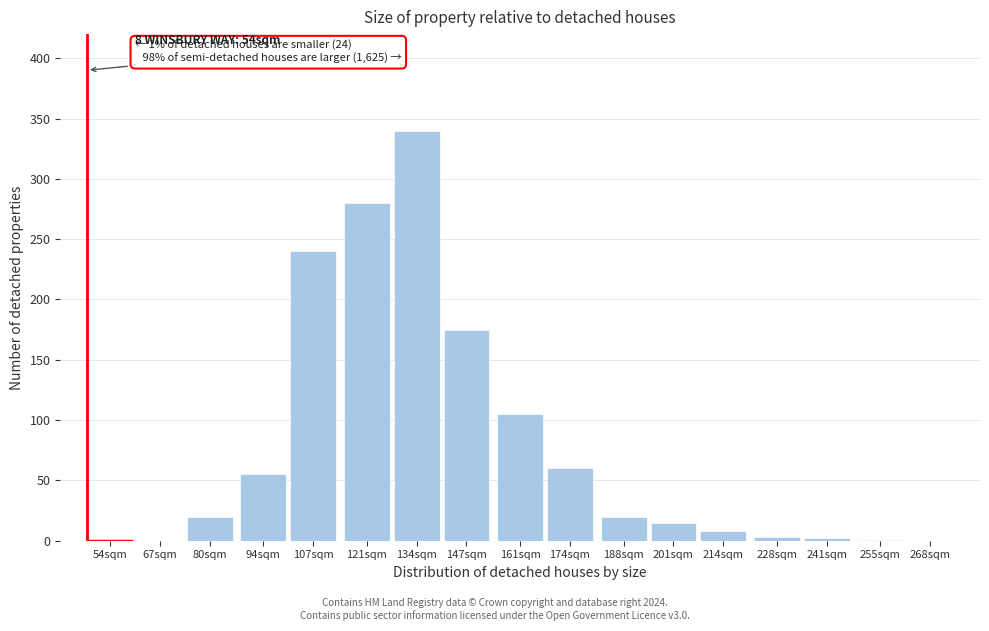

At which category does the chart reach its peak across all series?

134sqm